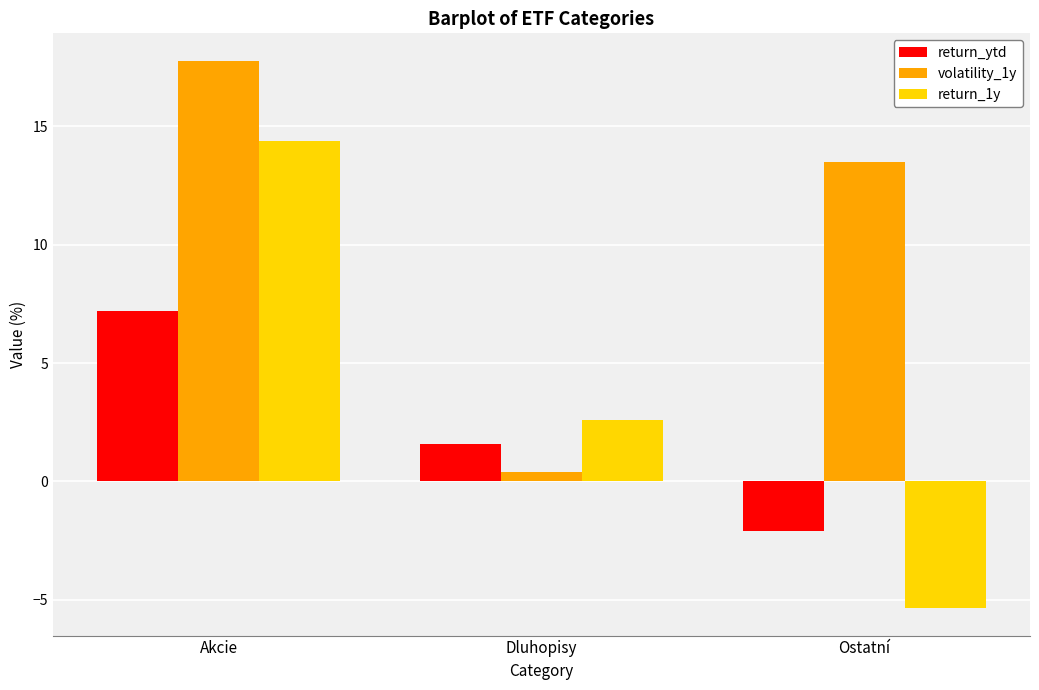

Reading left to right, transcribe all the data shown in this chart.

return_ytd: 7.2	1.6	-2.1
volatility_1y: 17.8	0.4	13.5
return_1y: 14.4	2.6	-5.3